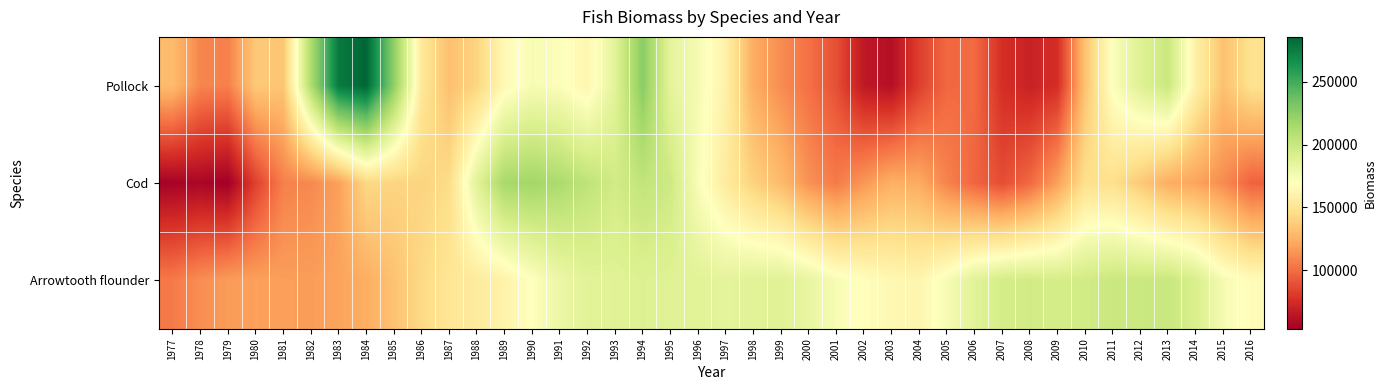

Count the number of data series in this chart.

3